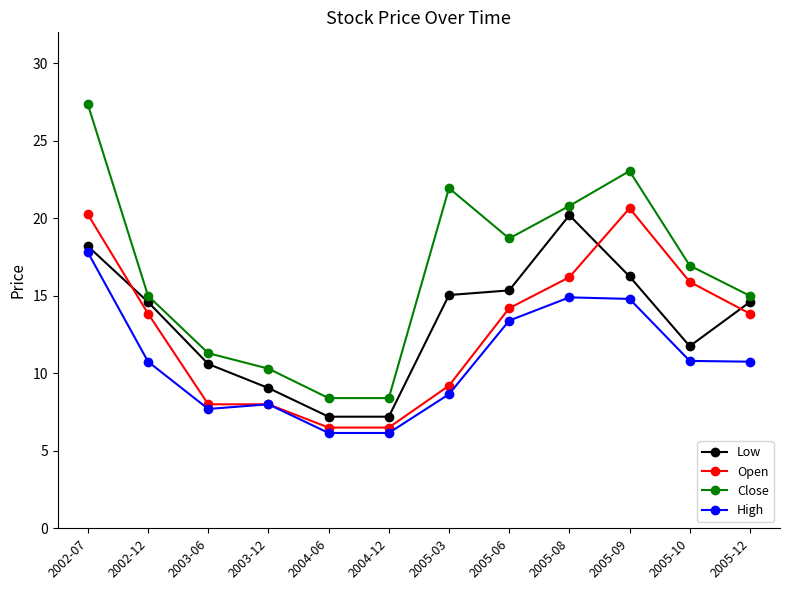

True or false: Close and High intersect in this chart.

False